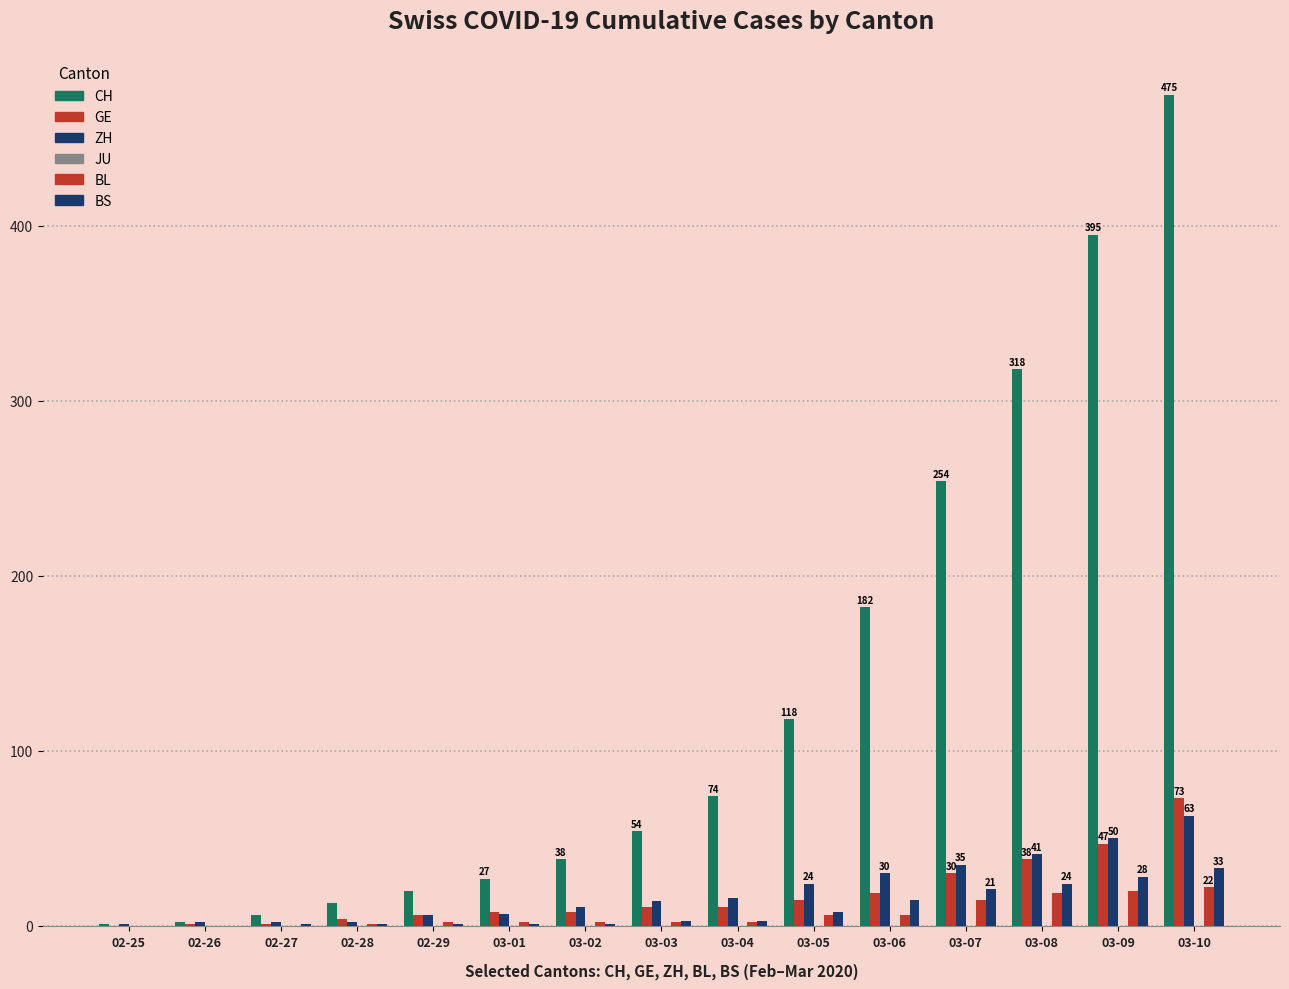

Read the BS value at 03-04.

3